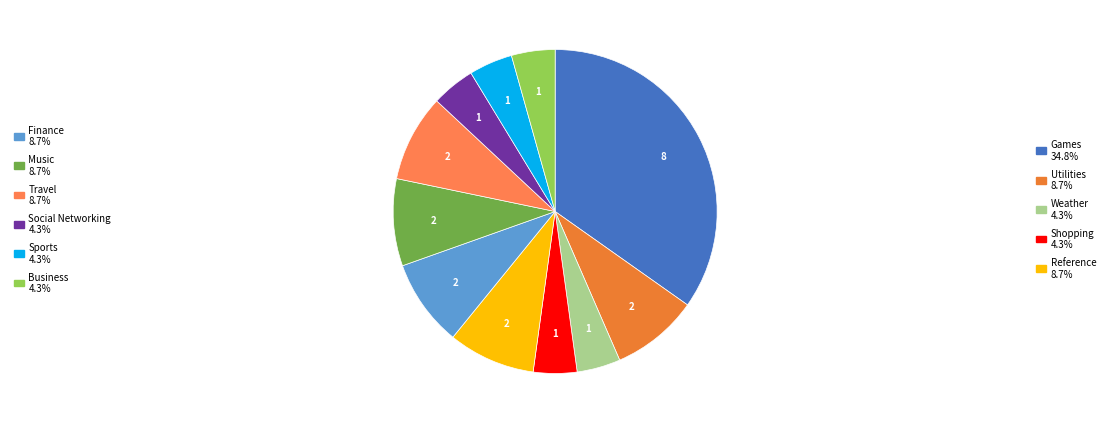

Does any single category account for the majority?

No